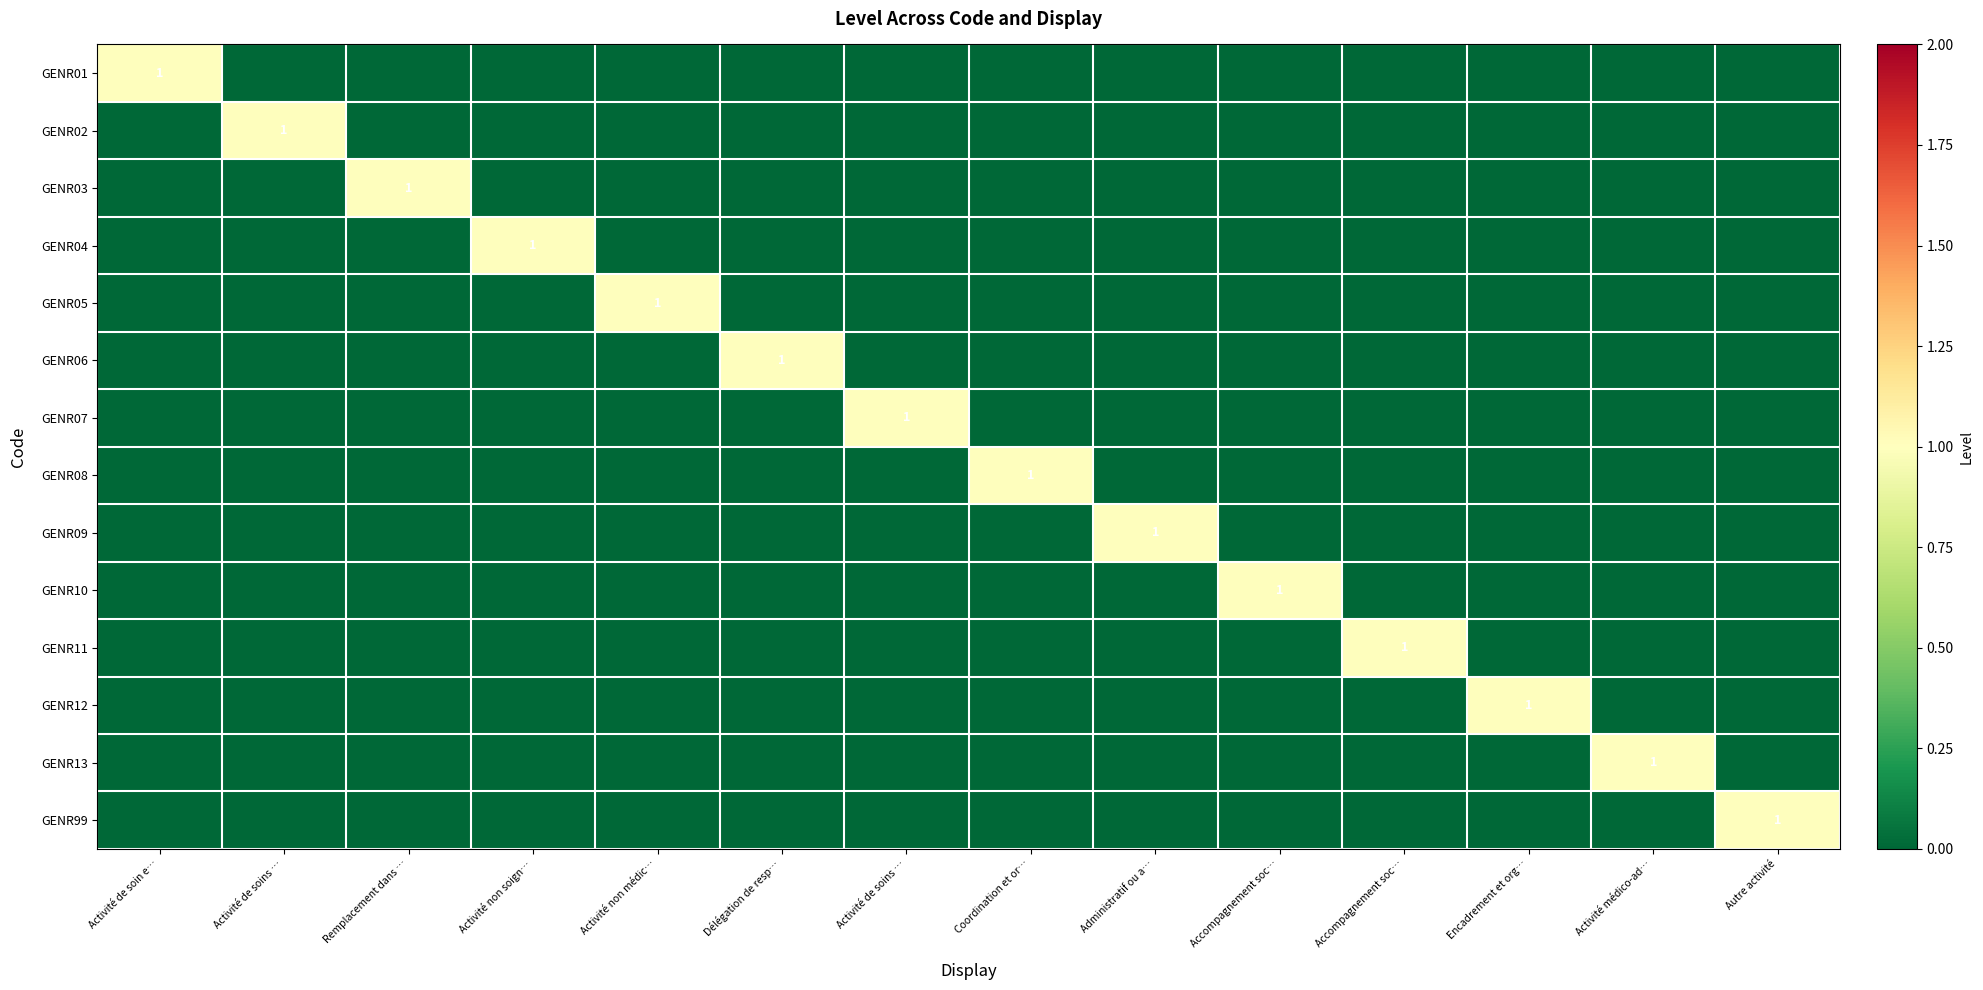

Which series has the largest range (max minus min)?

GENR01